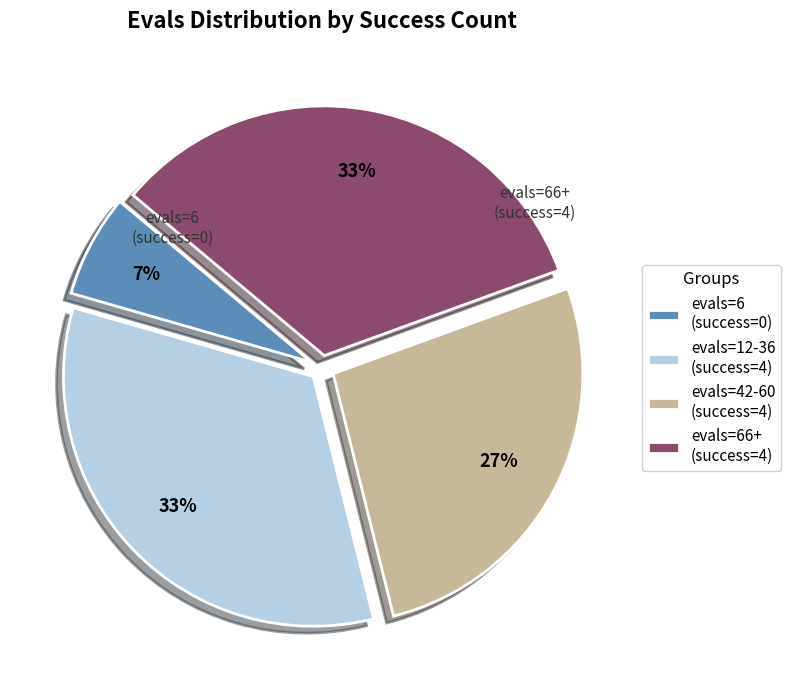

Does any single category account for the majority?

No